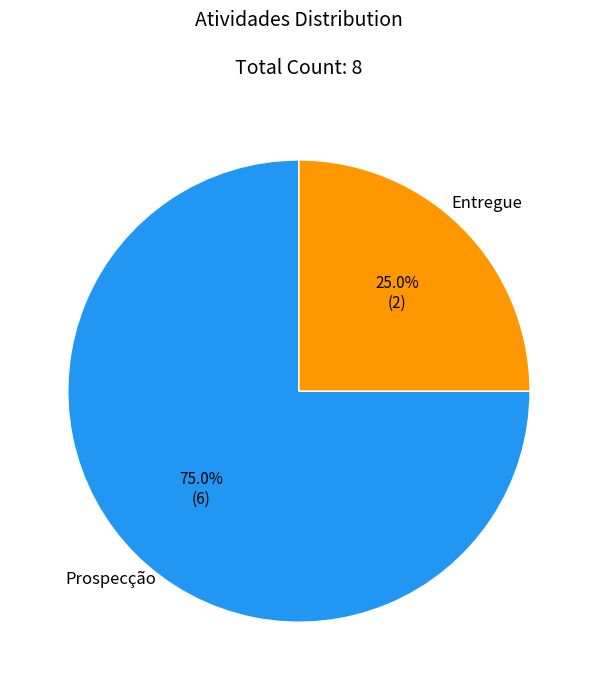

What portion of the pie excludes Entregue?

75.0%